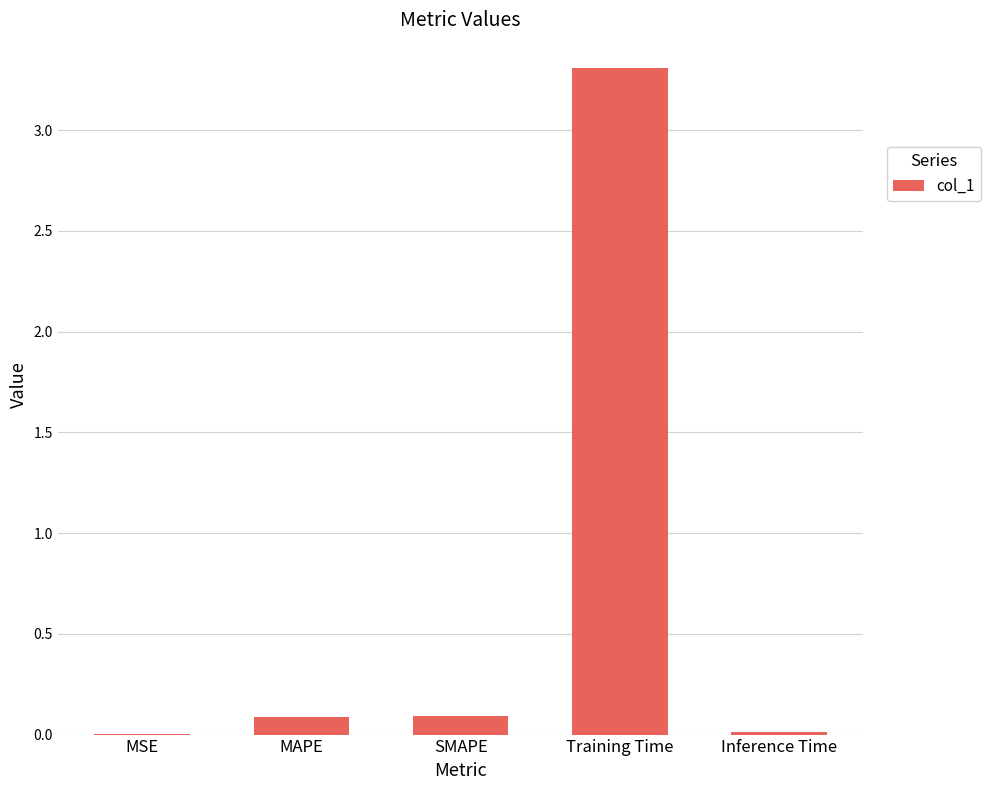

True or false: the data shows 0.0 at MSE.

True